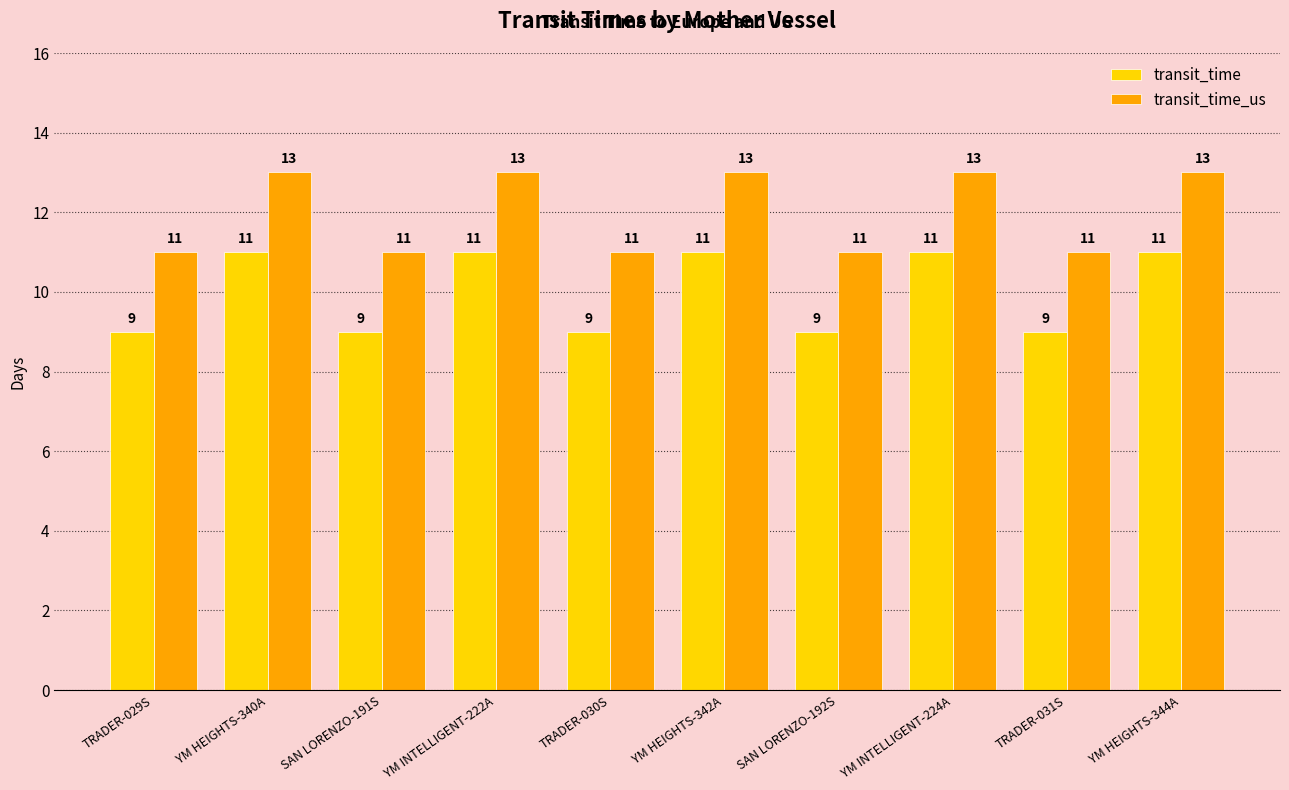

How many values in the transit_time_us series are below 13?

5